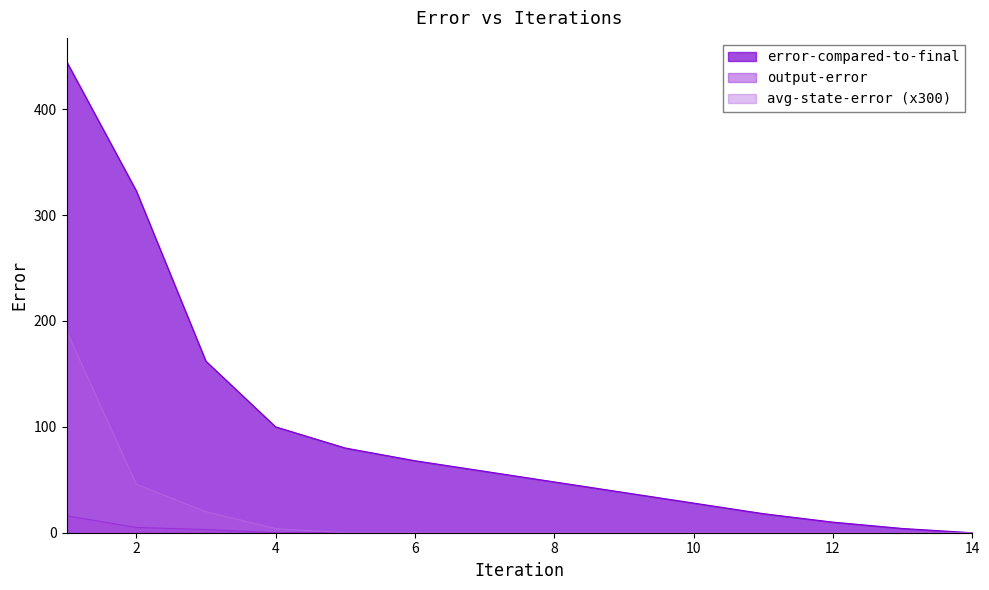

Rank the series at 11 from lowest to highest value.

avg-state-error, output-error, error-compared-to-final